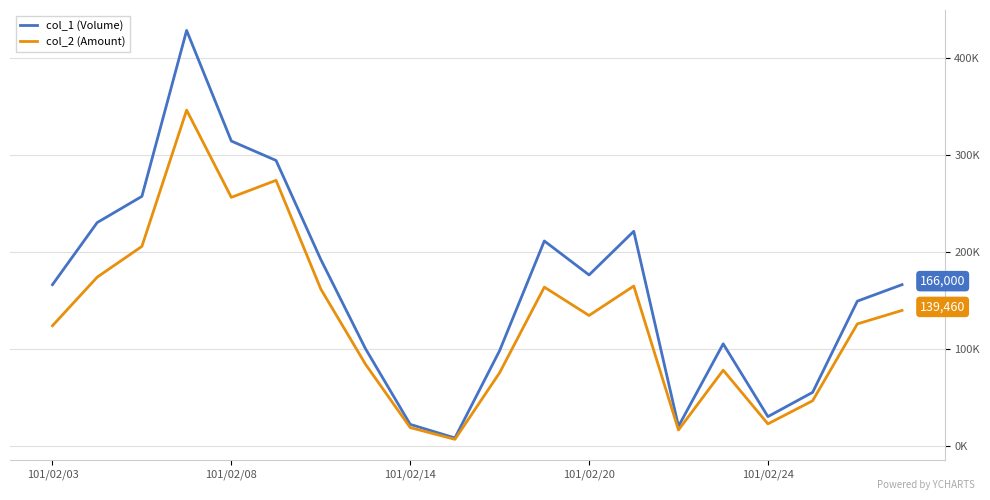

Does the chart display data point markers on the line(s)?

No